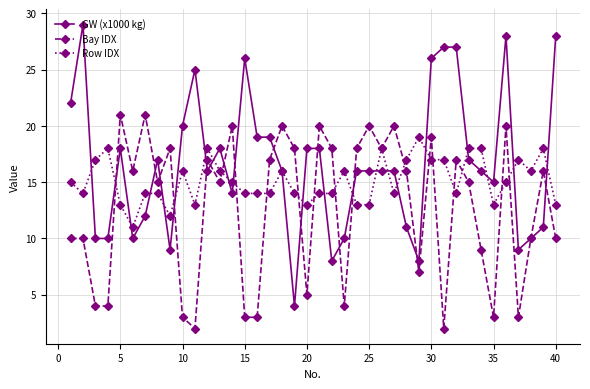

What is the maximum value shown in the chart?

29